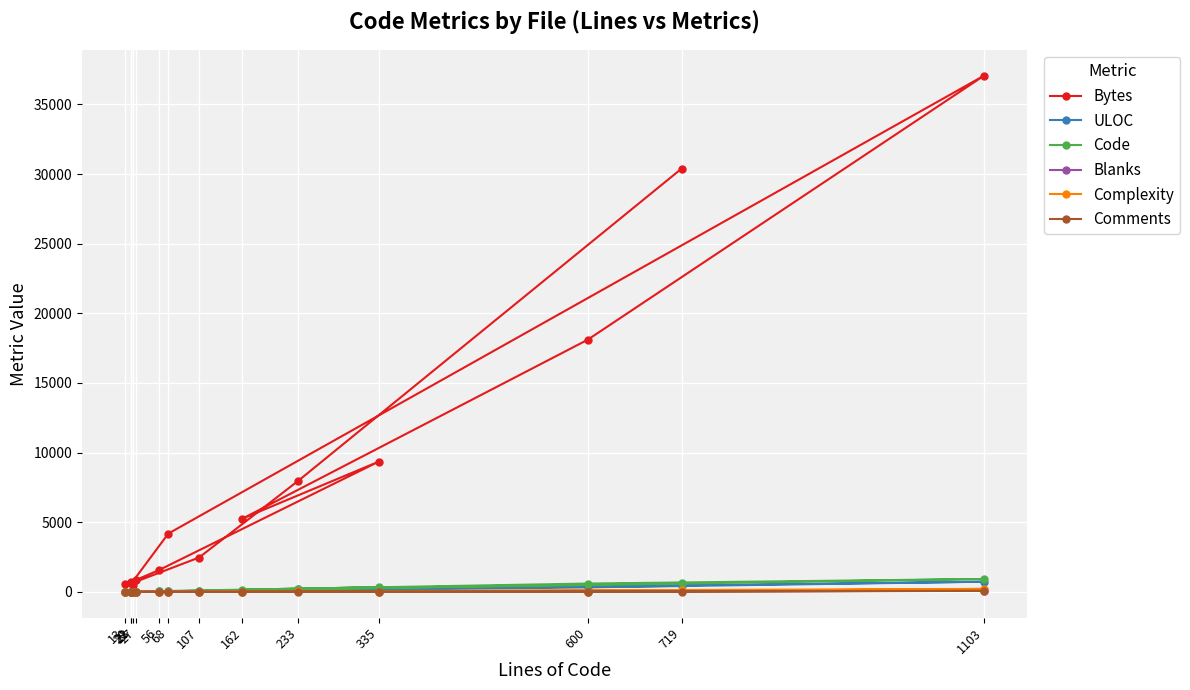

Reading right to left, list all the values displayed in this chart.

Bytes: 30383	7987	2470	607	4189	37070	18104	5260	9356	1564	859	729	546	496
ULOC: 434	180	60	19	45	733	325	56	155	53	28	21	14	23
Code: 645	197	79	17	43	929	600	160	335	56	27	20	13	22
Blanks: 74	31	28	3	25	98	0	1	0	0	0	0	0	1
Complexity: 110	32	0	4	0	218	0	0	0	0	0	0	0	0
Comments: 0	5	0	1	0	76	0	1	0	0	0	0	0	0